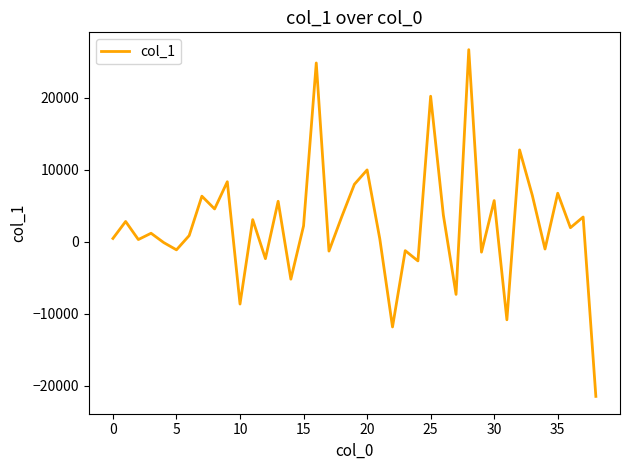

What is the minimum value shown in the chart?

-21454.0